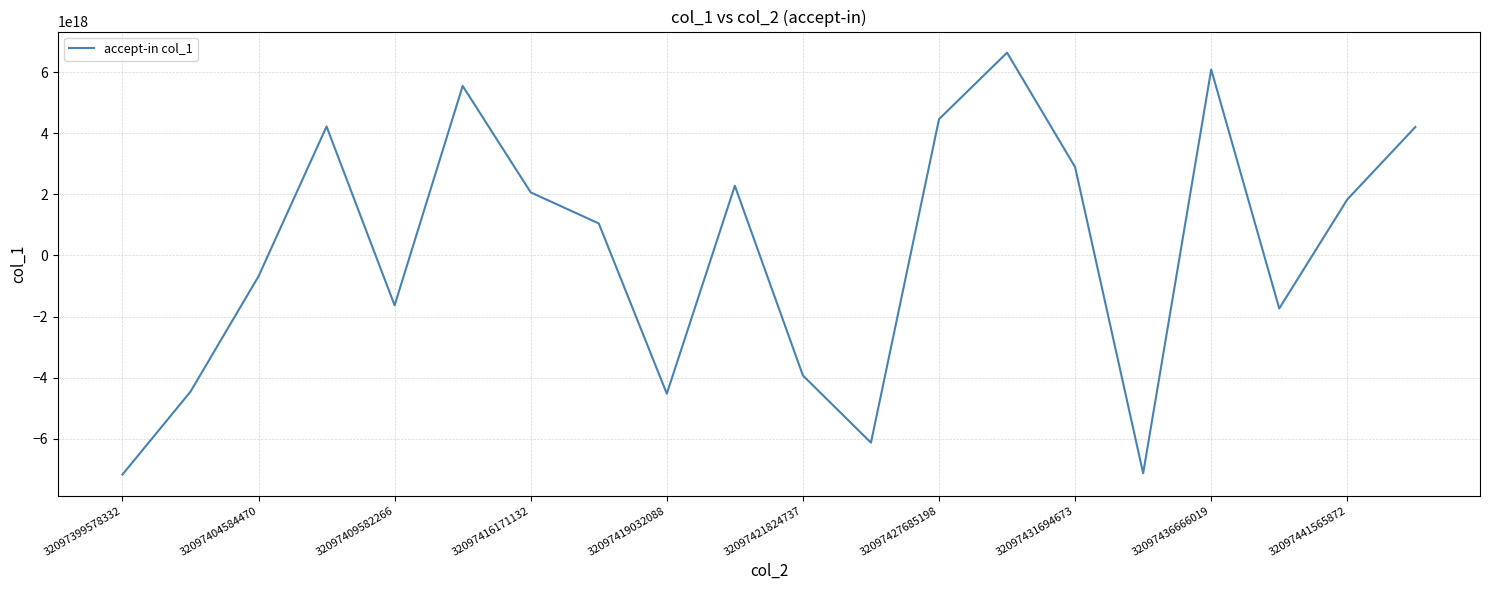

How many values exceed 1835343395543848704?

9